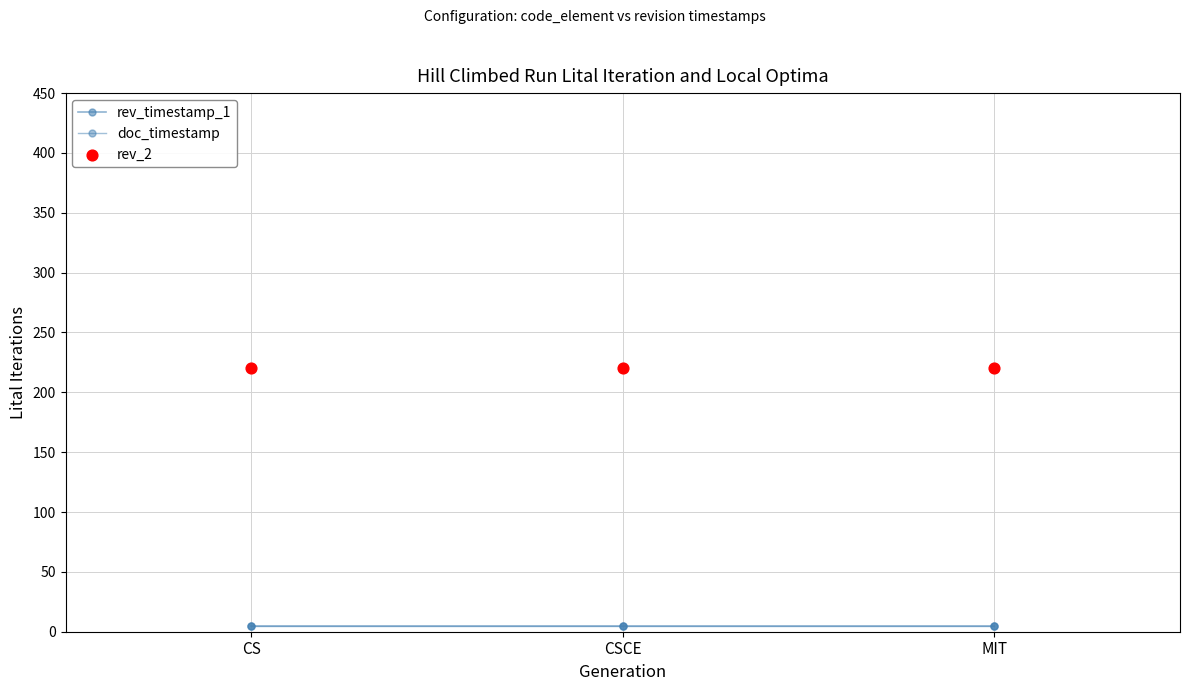

Which series has the largest Y range (max minus min)?

rev_timestamp_1